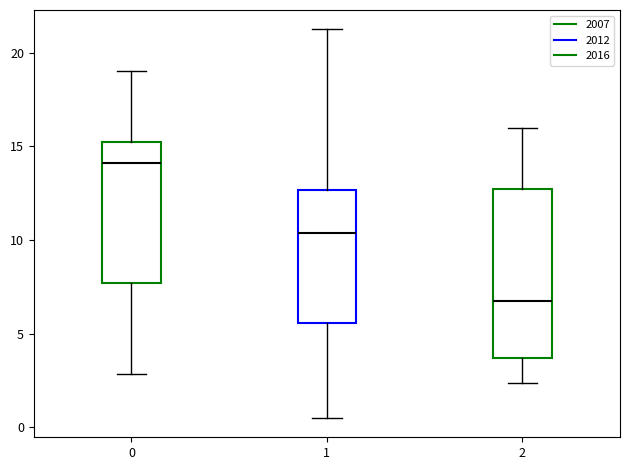

Comparing the boxes themselves (not the whiskers), which one is the tallest?

2